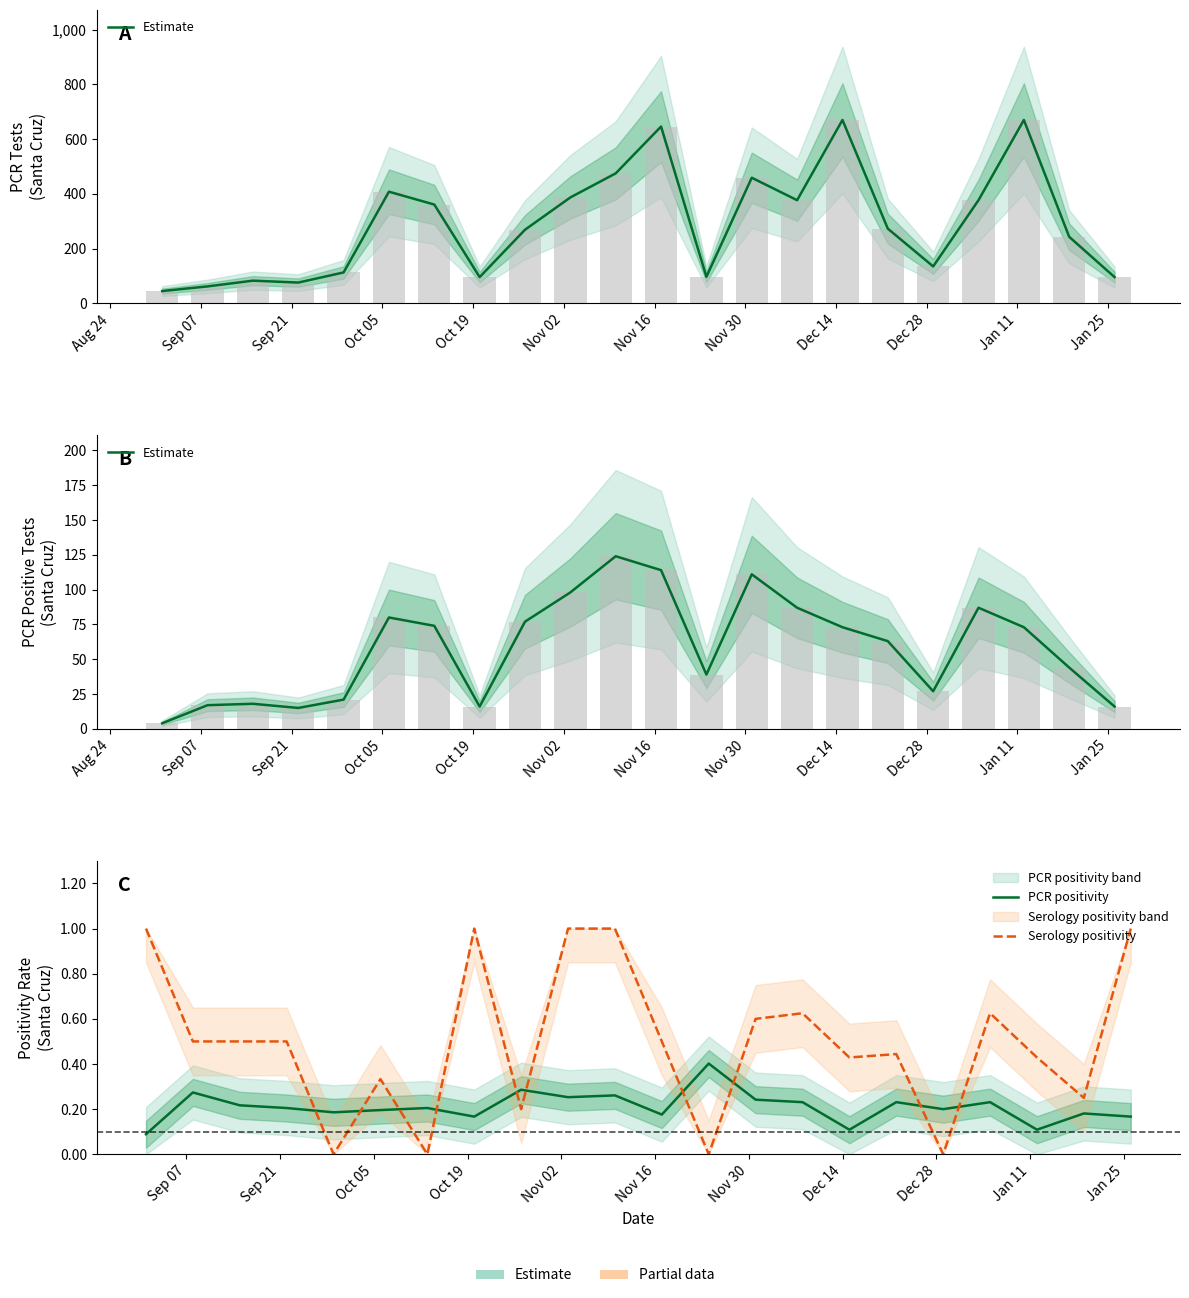

List the series in order of their peak value, lowest first.

PCR positivity, Serology positivity, Estimate